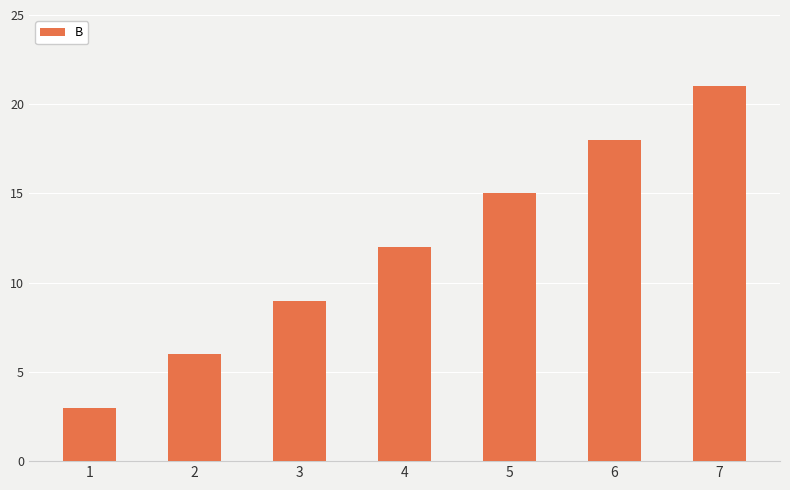

How many values are below 12?

3